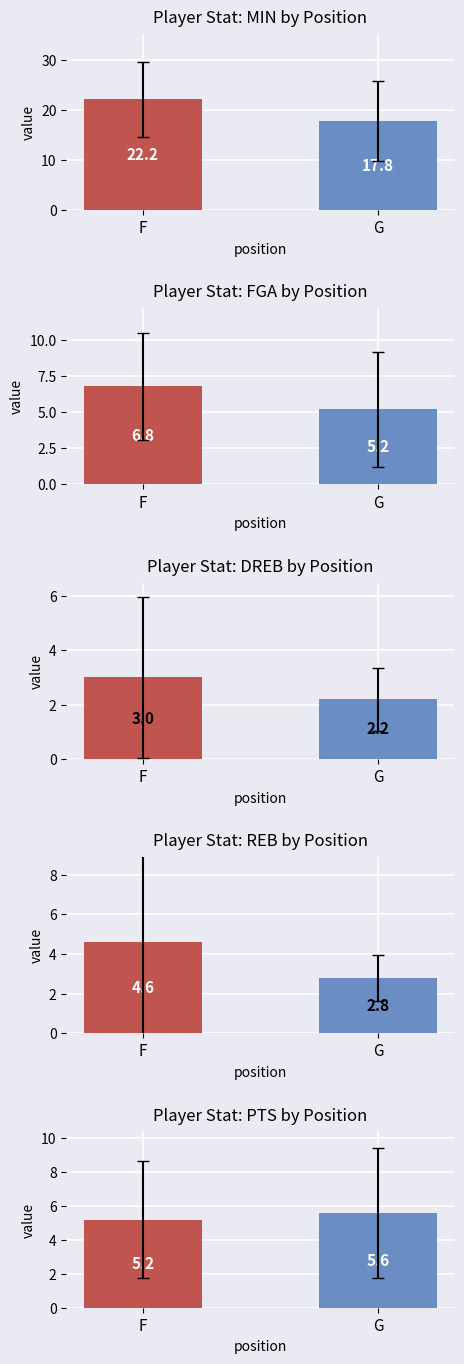

How many bars are there in each group?

5